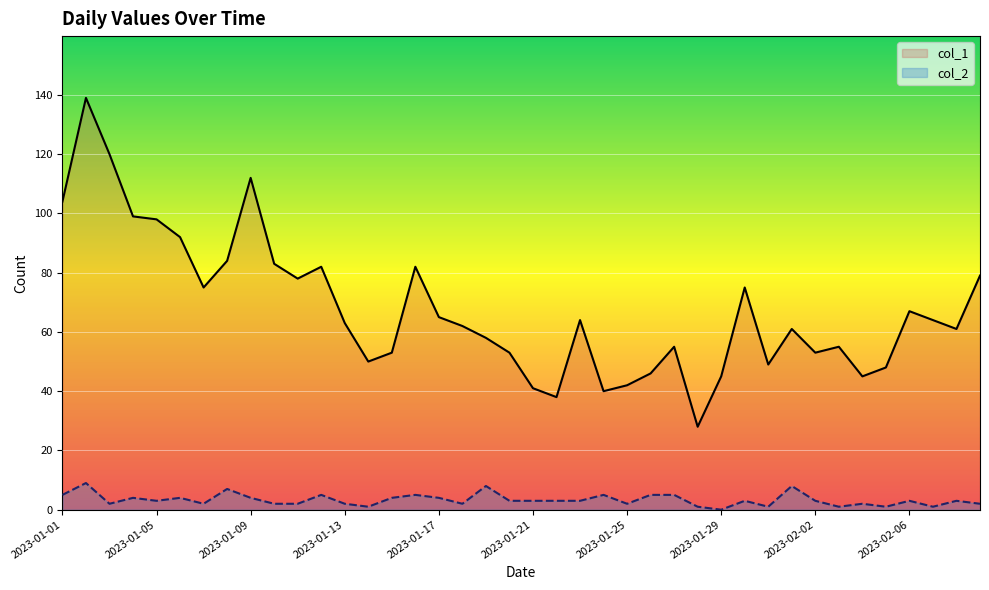

True or false: col_1 and col_2 intersect in this chart.

False